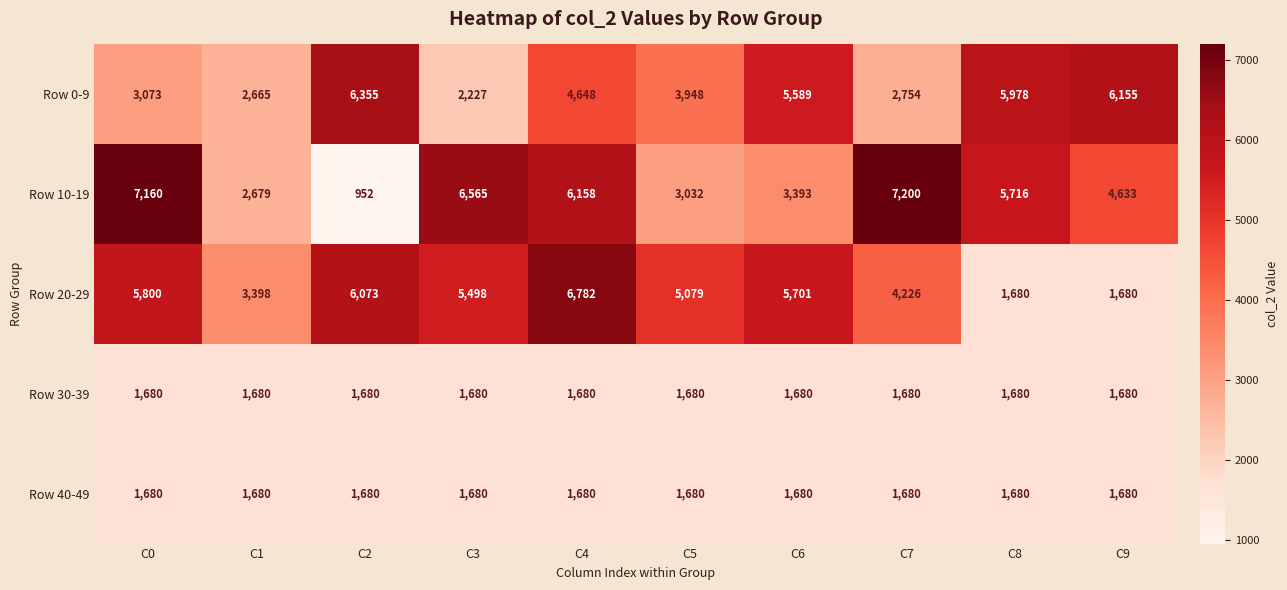

At which category is the sum across all series the highest?

C4